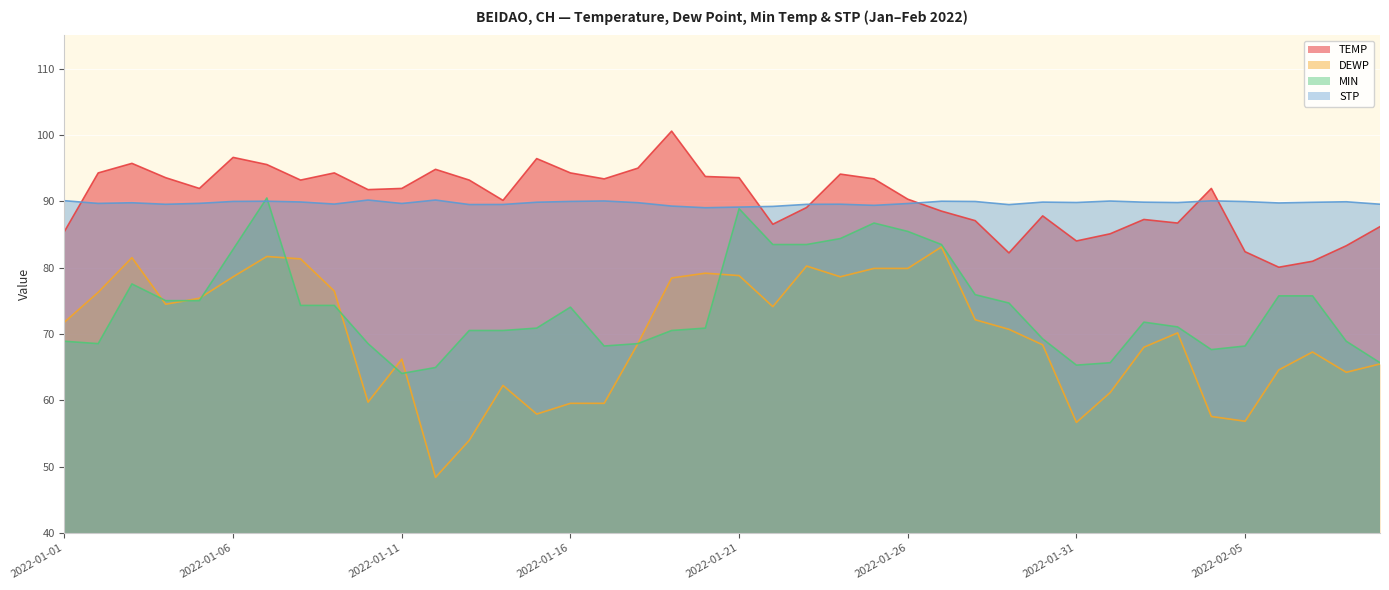

Which category has the lowest value in the STP series?

2022-01-20